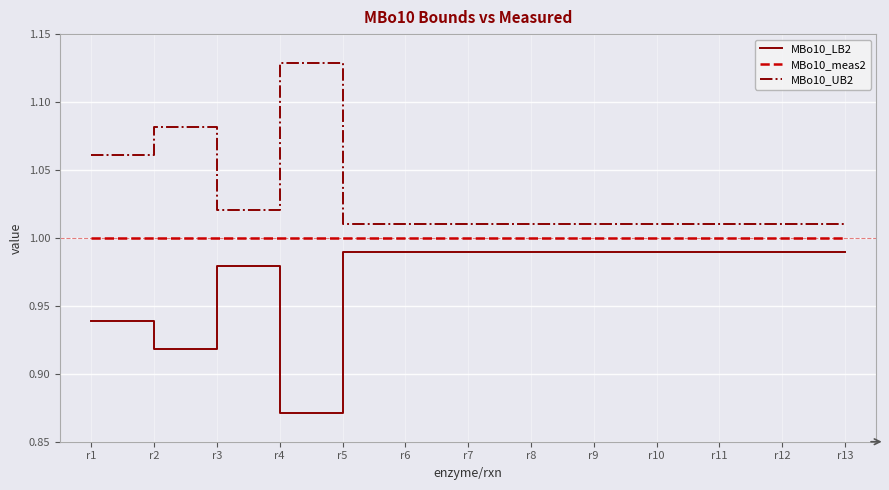

True or false: MBo10_LB2 has a value of 1.6 at r9.

False